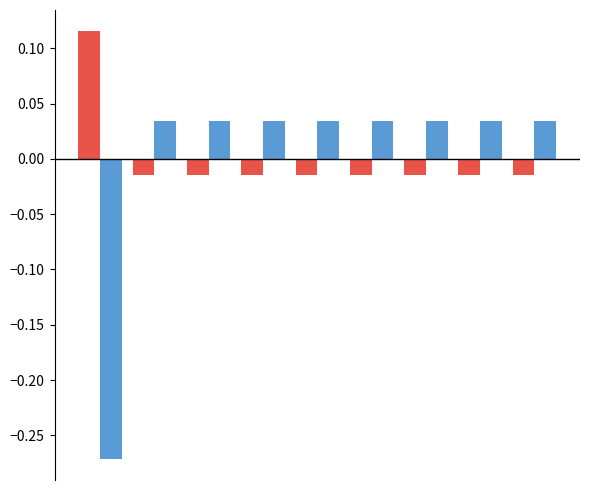

Is it true that valence equals 0.0 at 7?

False